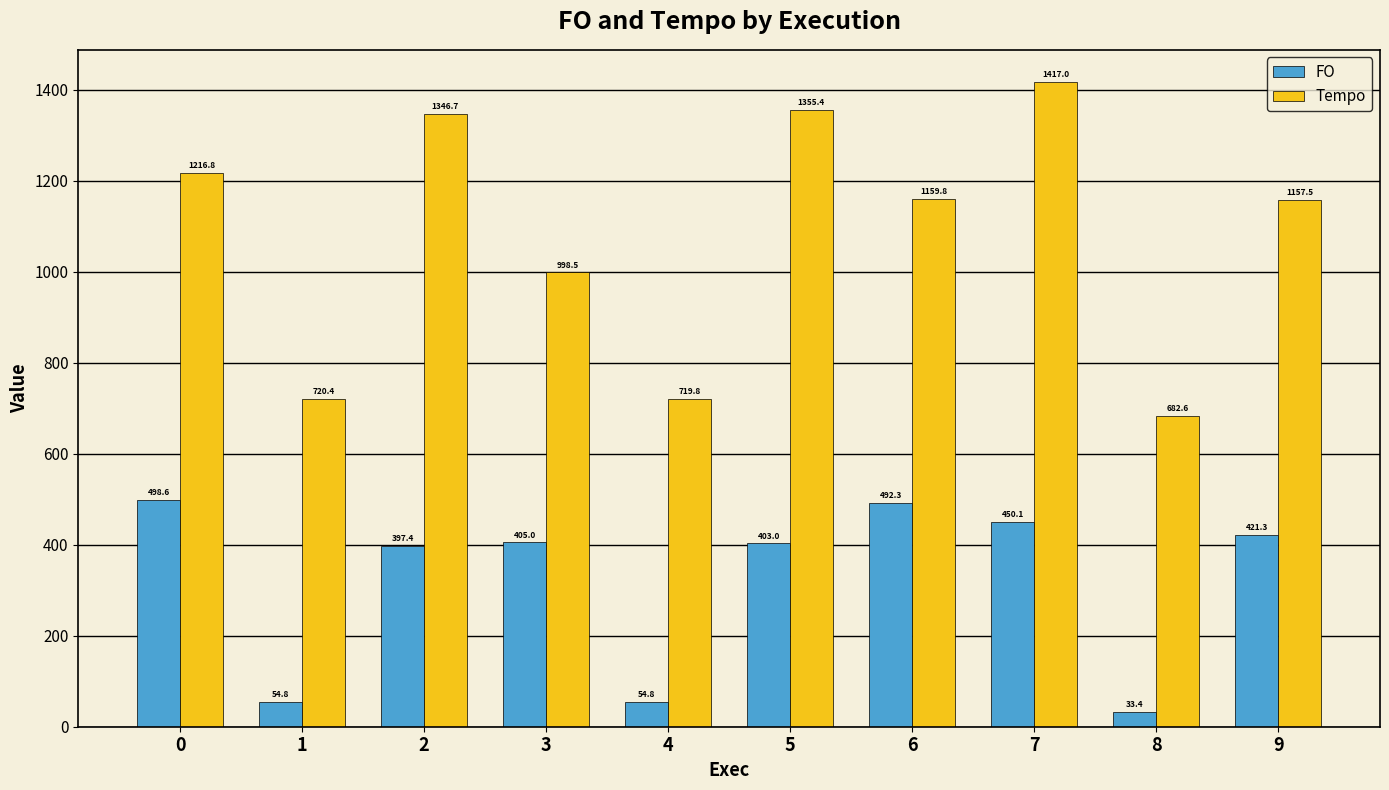

Does the chart contain any negative values?

No